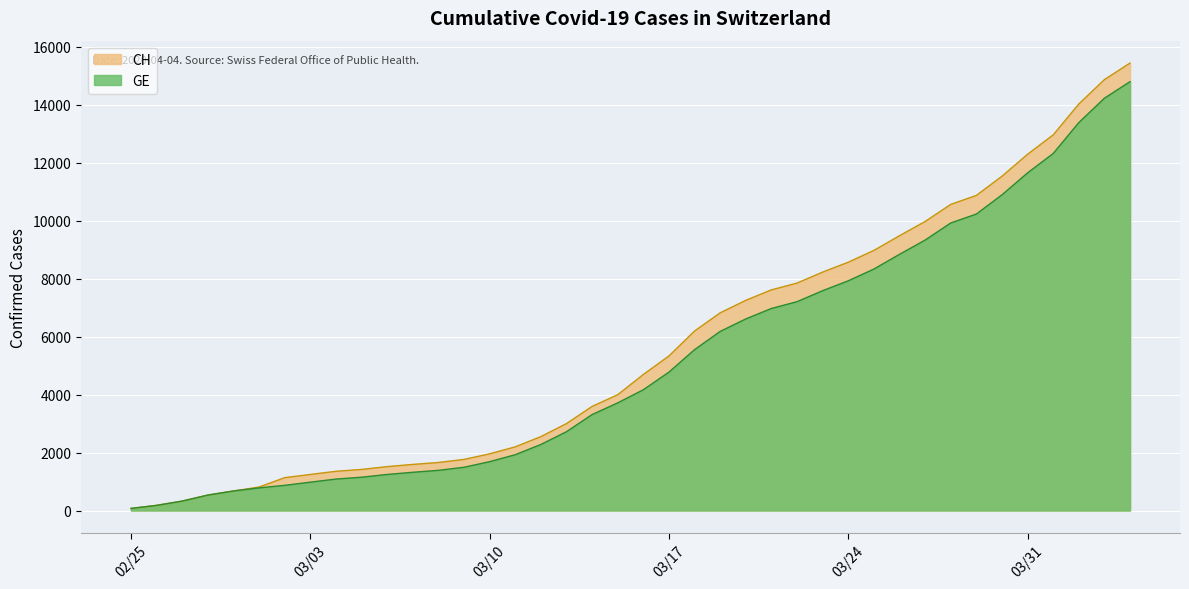

Rank the series by their average value, from lowest to highest.

GE, CH